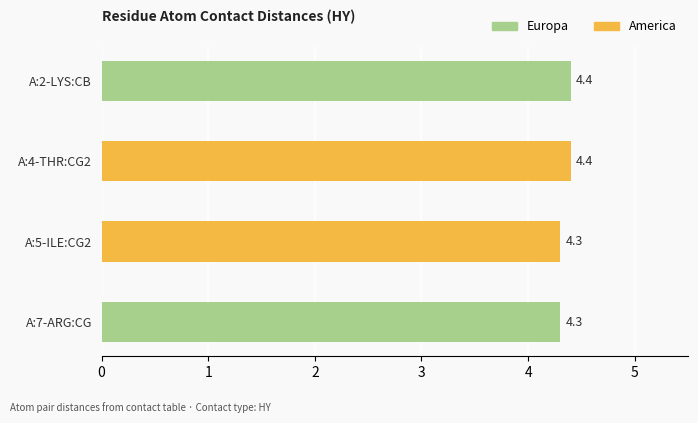

Count the values in the range 4 to 5.

4